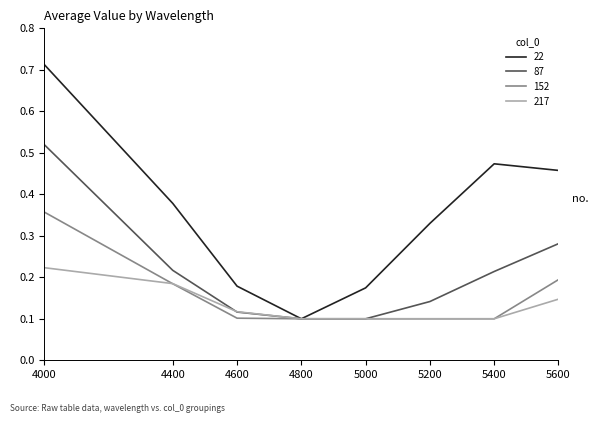

What are all the series names shown in the legend?

22, 87, 152, 217